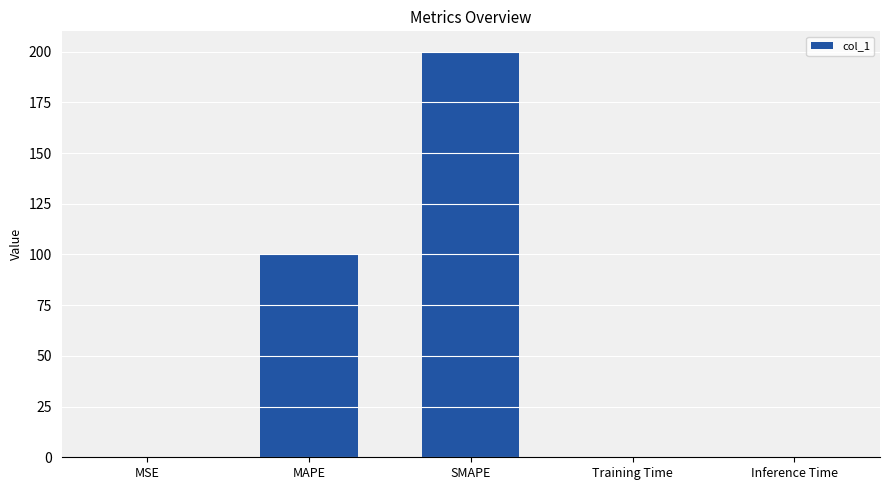

The value at Training Time is 0.0. True or false?

True